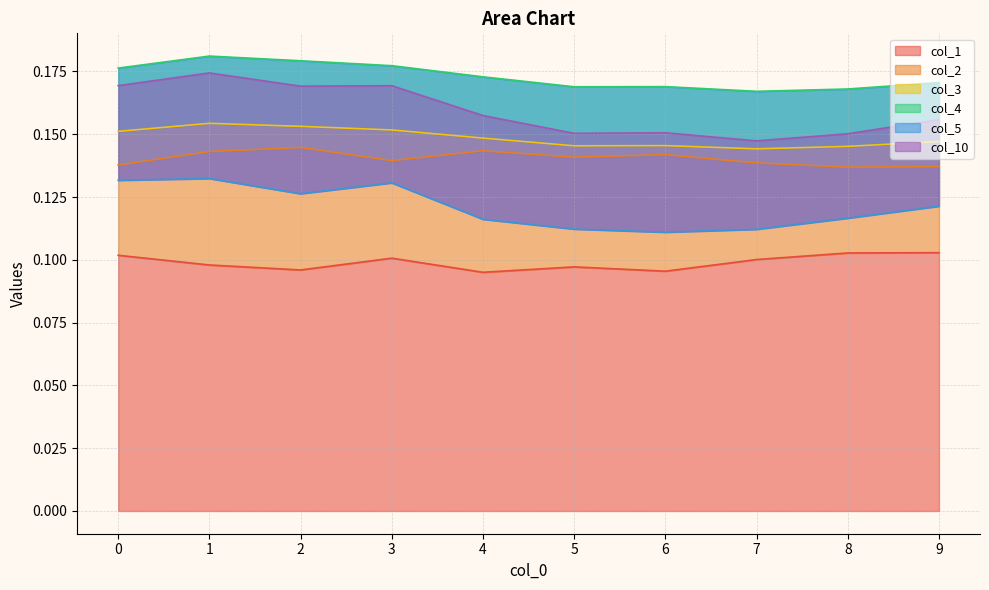

How many data points does each series have?

10